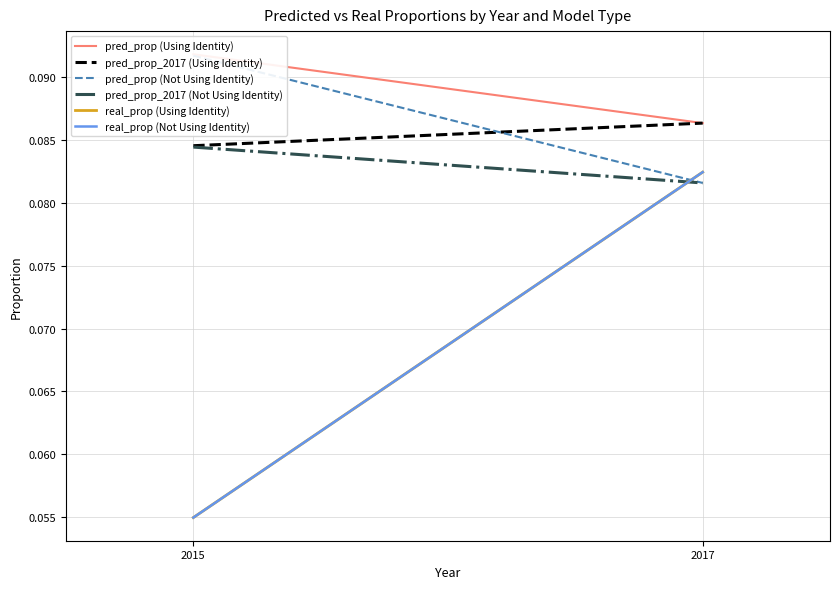

What is the value of the pred_prop_2017 (Using Identity) point at the 1st from the left?

0.1